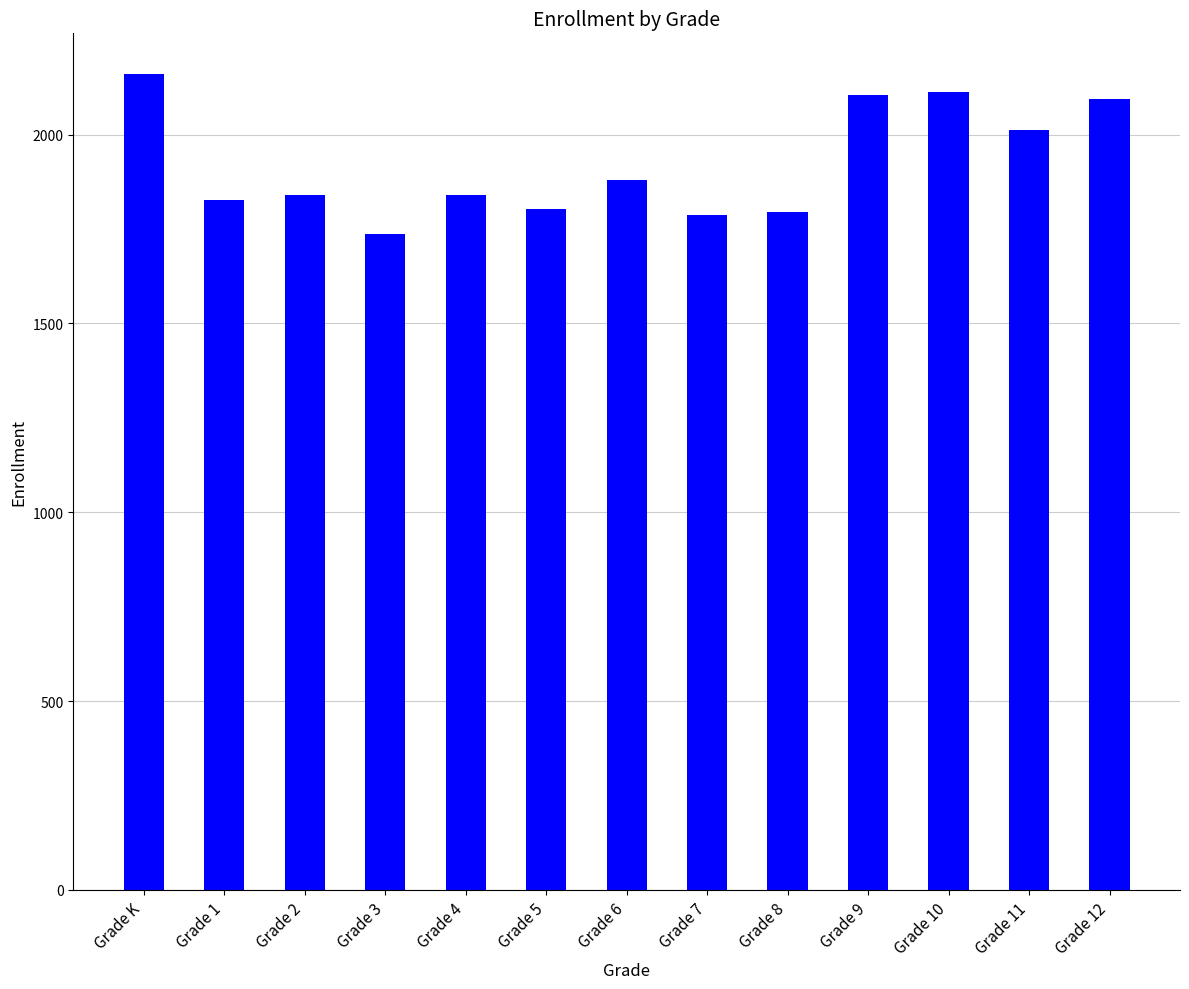

What is the maximum value shown in the chart?

2160